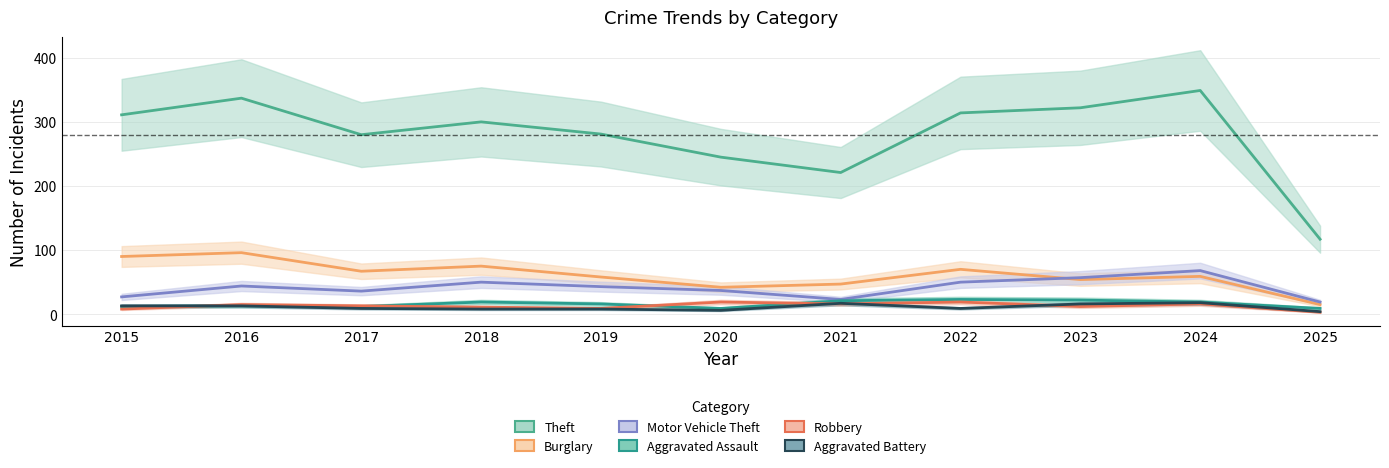

Is this an area chart (filled region under the line)?

No